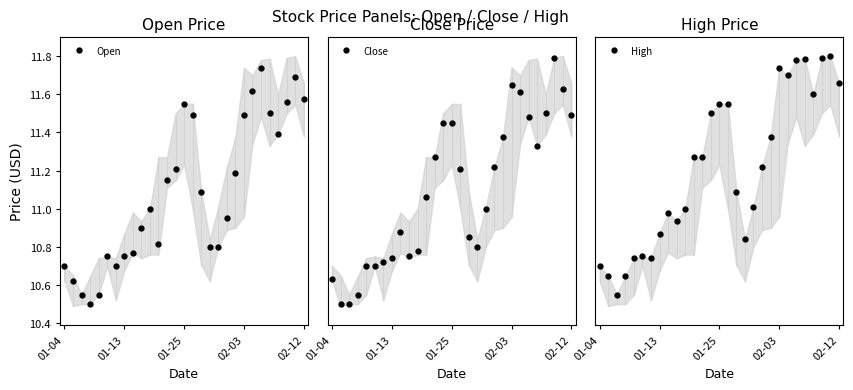

Is it true that High equals 18.5 at 17?

False